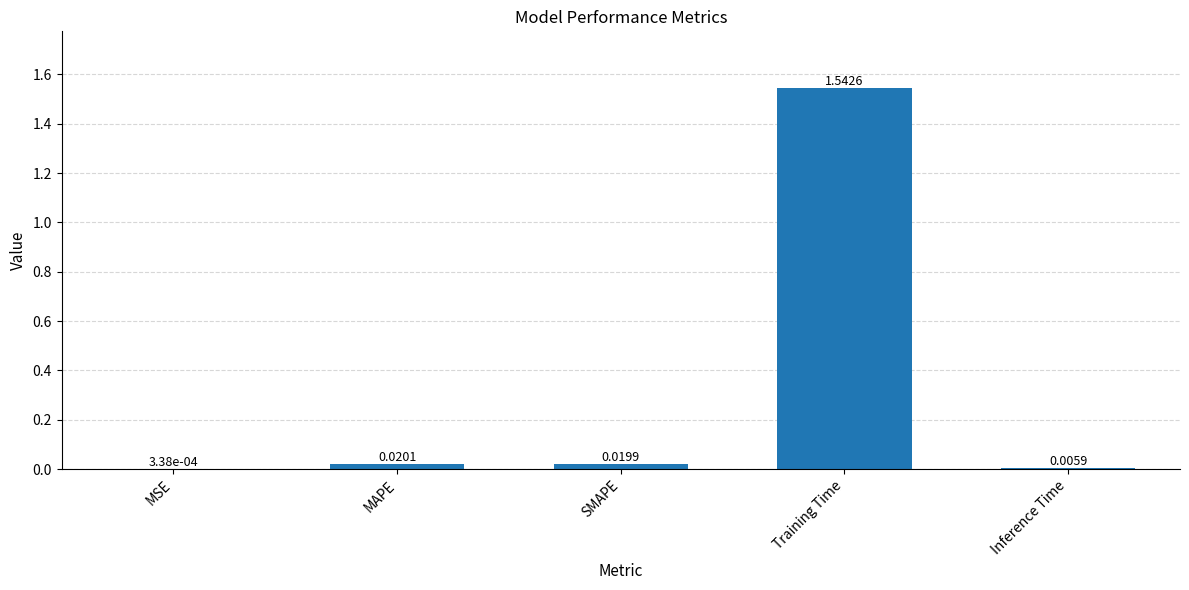

Is it true that the value at Training Time is 2.4?

False